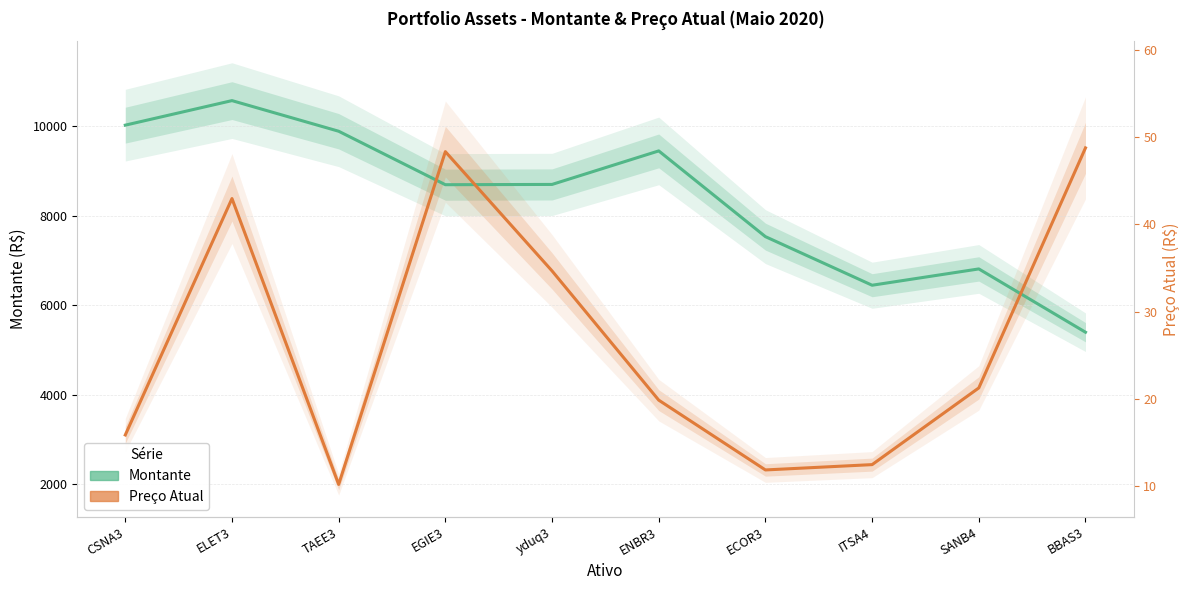

Between which two adjacent categories do Preço Atual and Montante first intersect?

TAEE3 and EGIE3